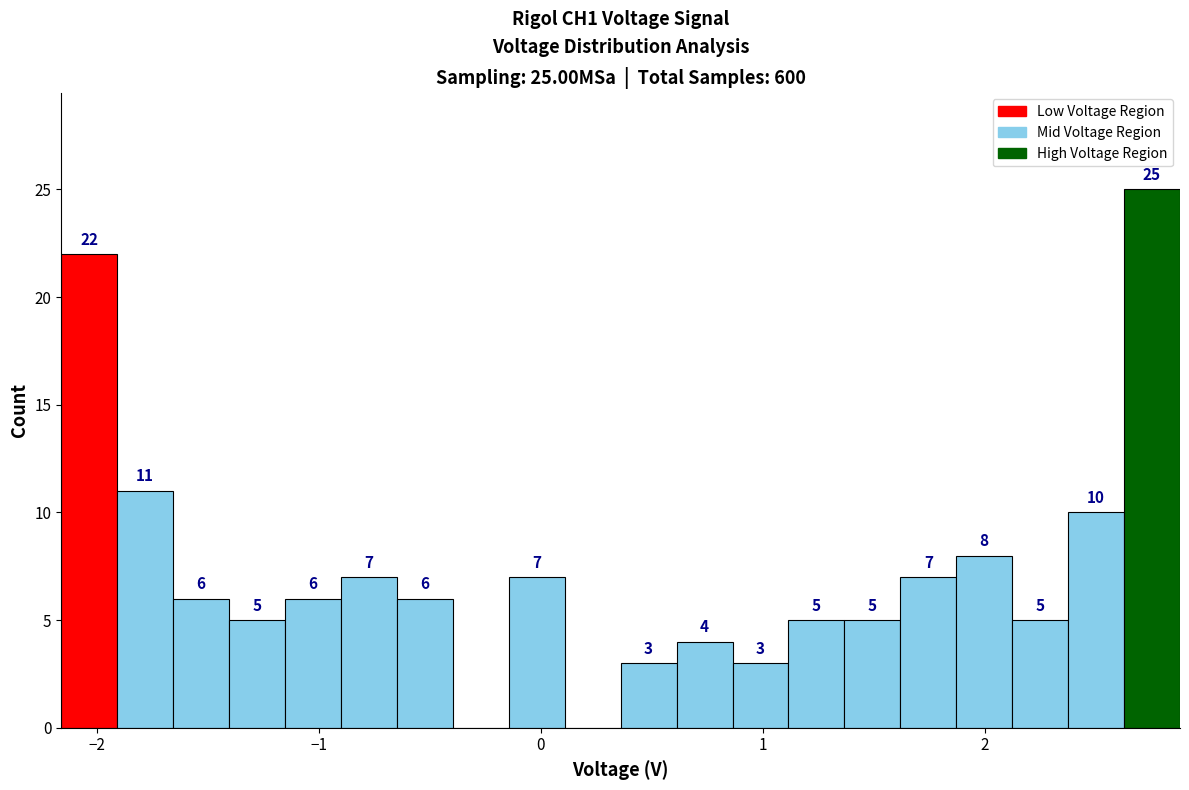

Around what value on the x-axis is the tallest bar? Give the approximate position of its centre, as read against the axis.

2.8